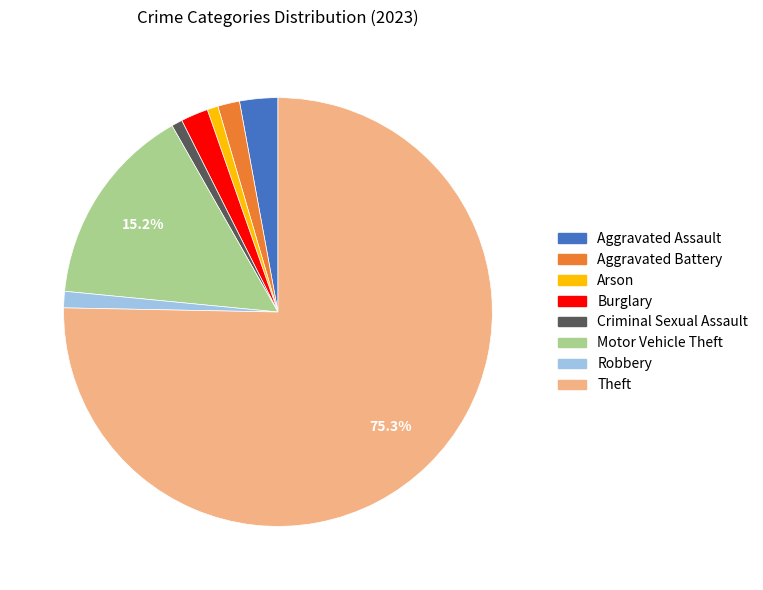

Which has a higher value, Aggravated Assault or Criminal Sexual Assault?

Aggravated Assault